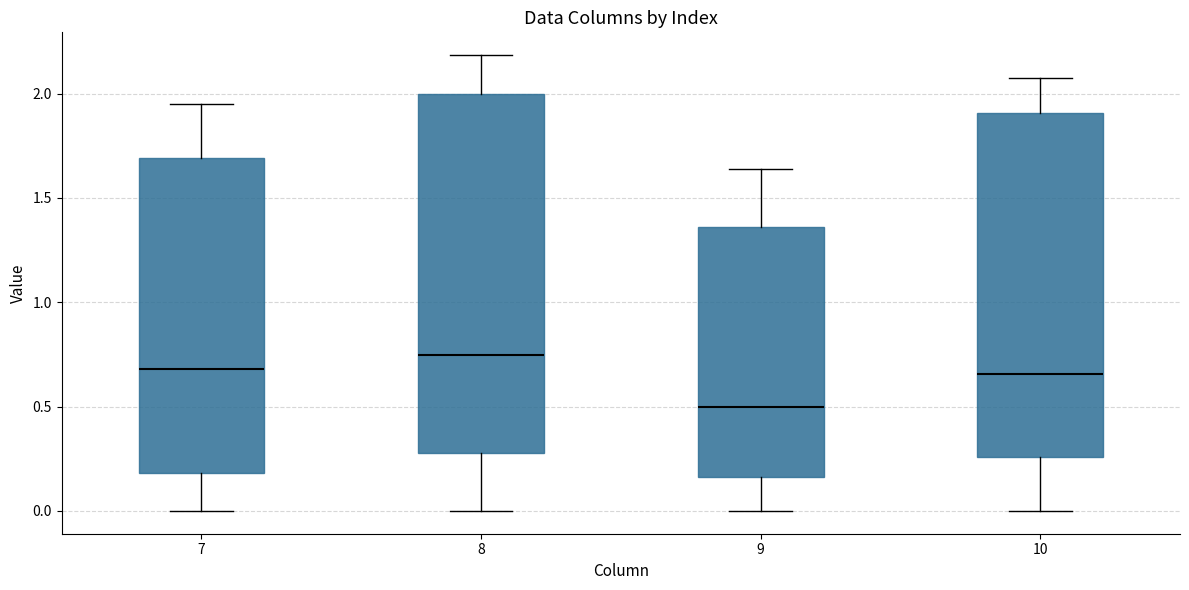

Where is the lower edge of the box at x = 10 on the y-axis? The values are not printed on the chart, so give them approximately, as read against the axis.

0.25